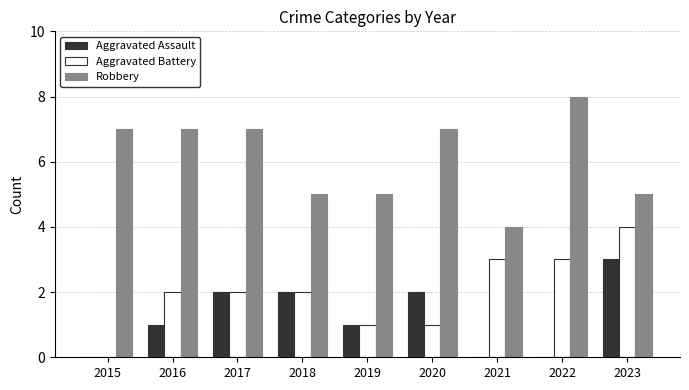

What is the maximum value shown in the chart?

8